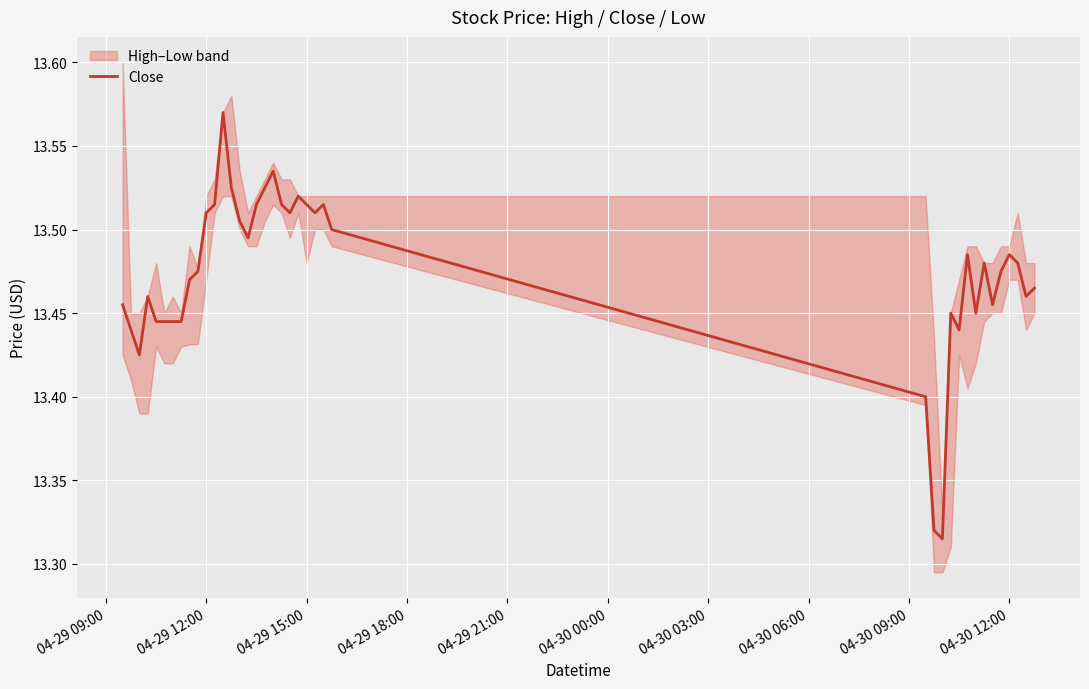

What is the difference between the maximum and minimum values?

0.3